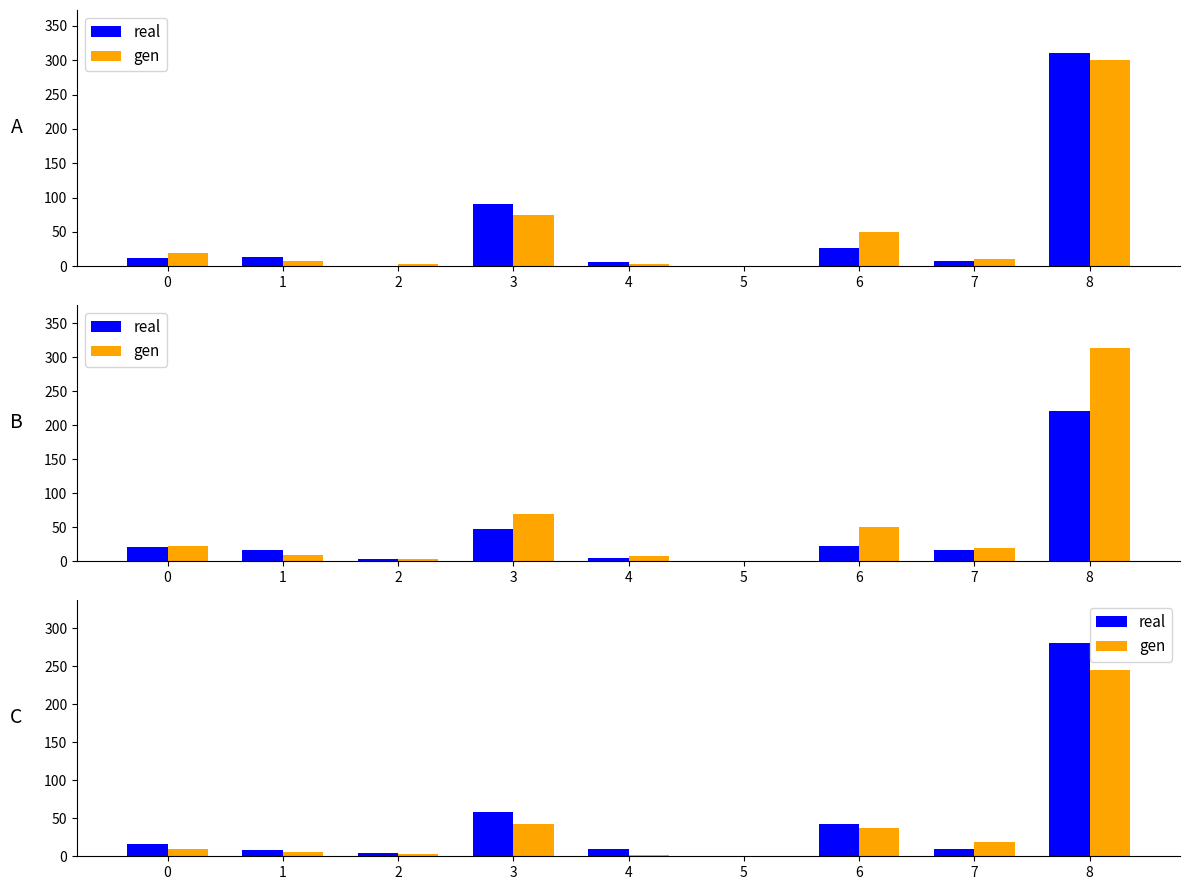

Reading right to left, list all the values displayed in this chart.

real: 8=281	7=9	6=43	5=0	4=10	3=58	2=4	1=8	0=16
gen: 8=245	7=19	6=37	5=1	4=2	3=42	2=3	1=6	0=9